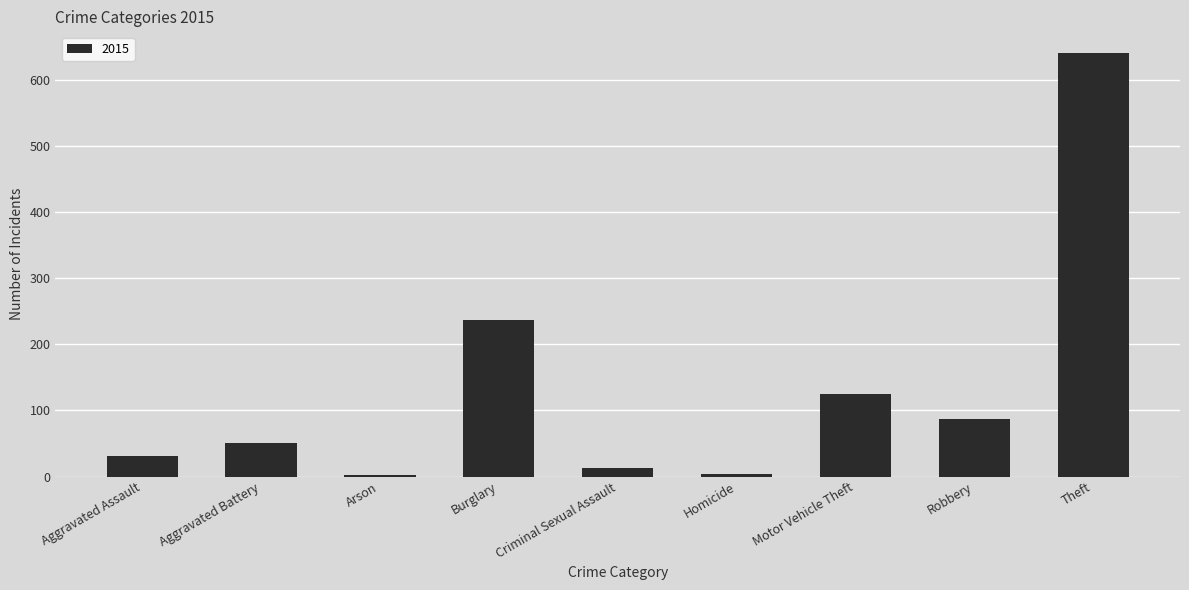

What is the label of the 9th bar from the right?

Aggravated Assault